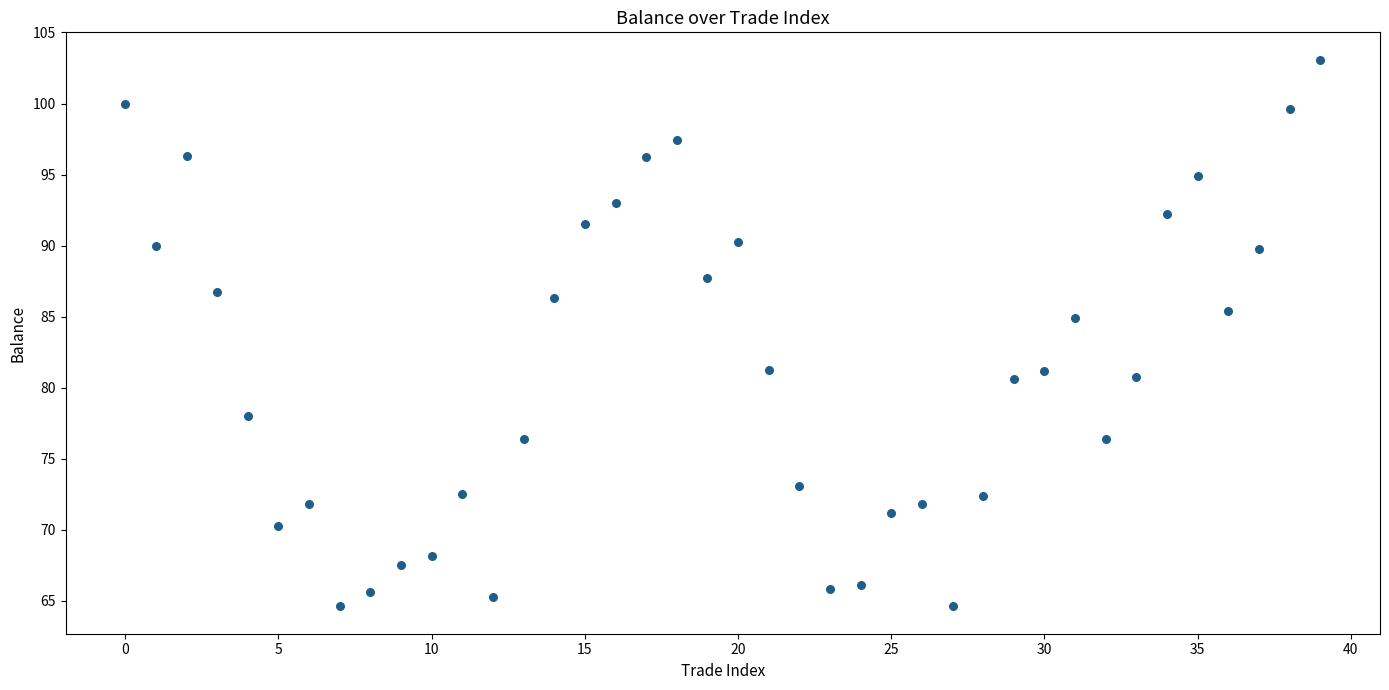

What is the range of Y values (max minus min)?

38.5